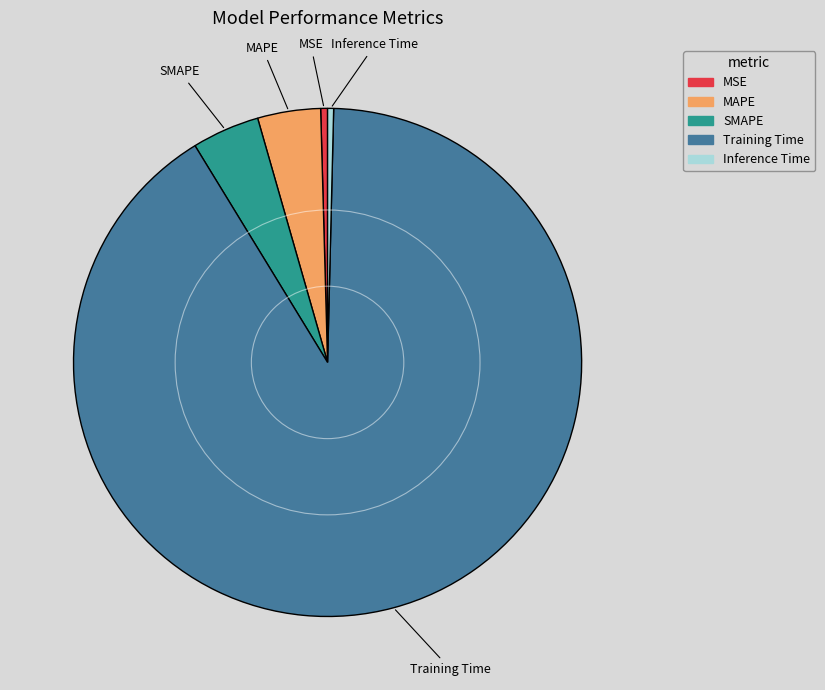

Which category has the biggest portion of the pie?

Training Time